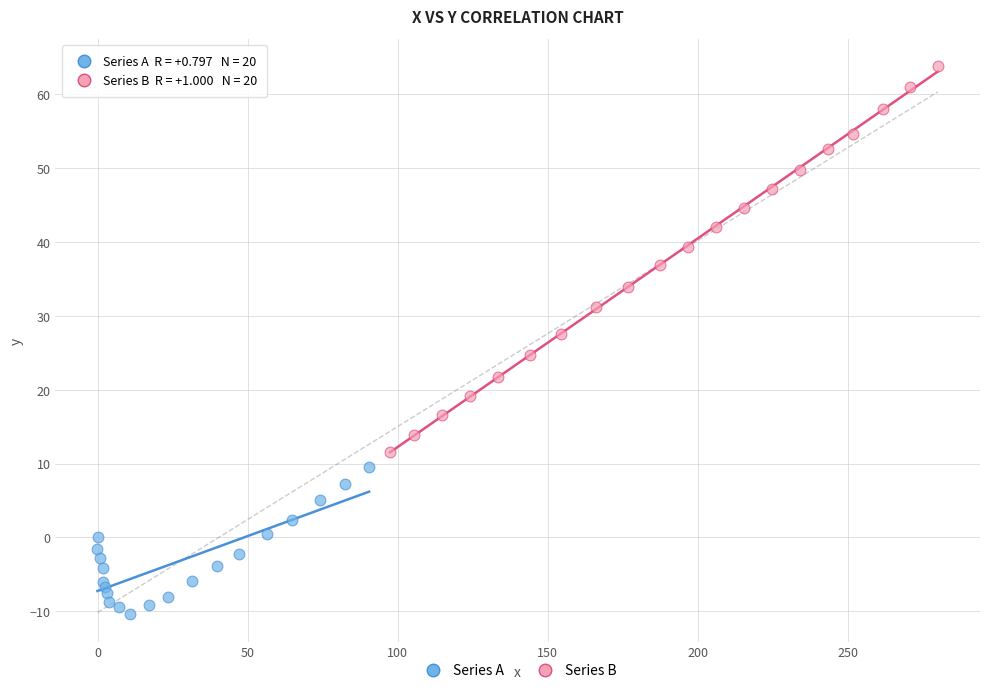

Which series contains the lowest Y value?

Series A